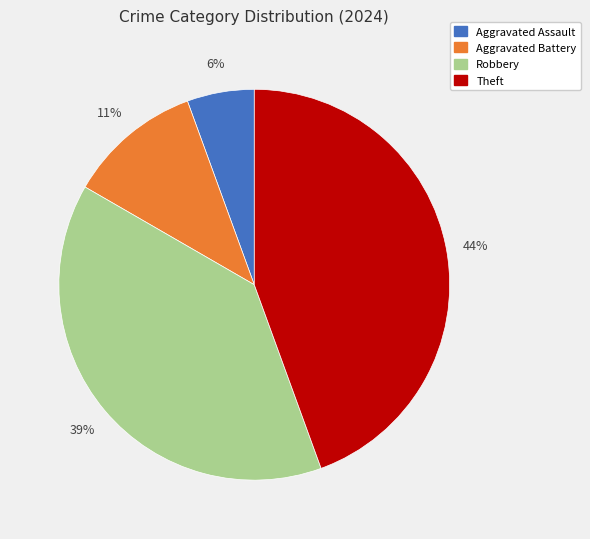

How many segments does this pie chart have?

4